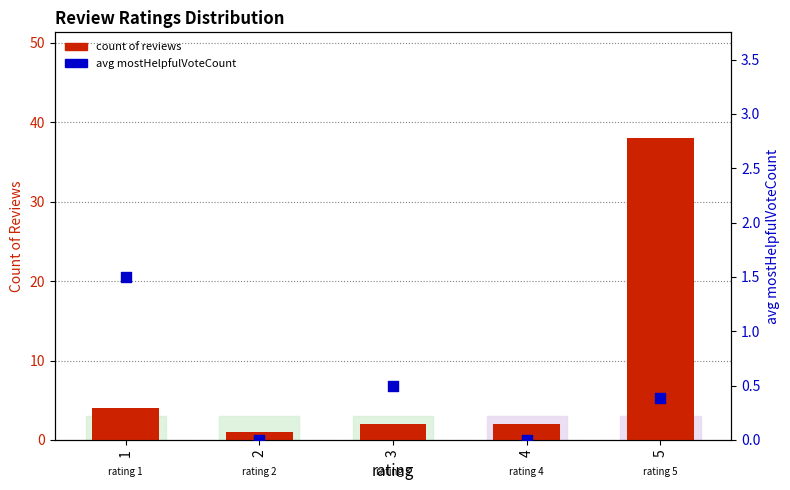

Which series has the widest spread of Y values?

count of reviews